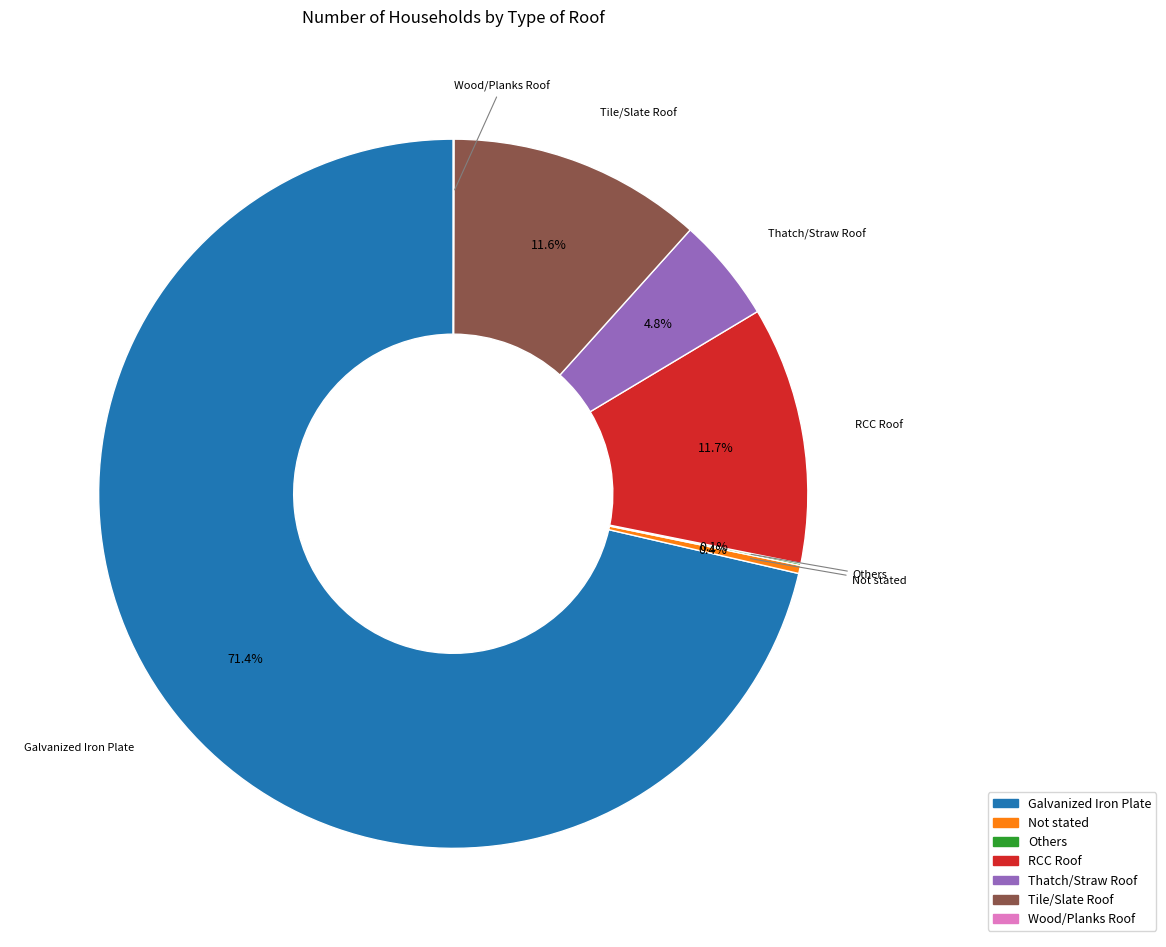

Does Galvanized Iron Plate account for over 50% of the chart?

Yes